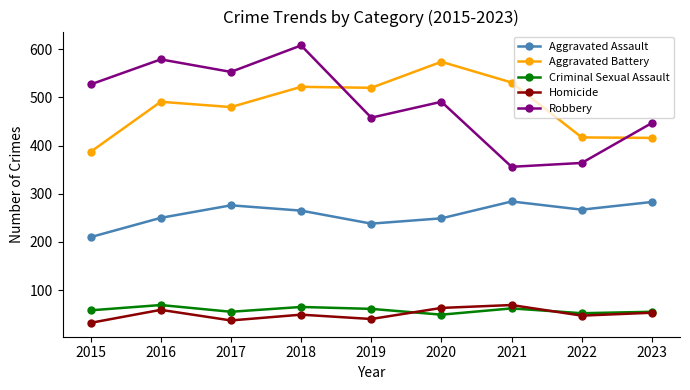

Read the Homicide value at 2017, to the nearest 5.

35